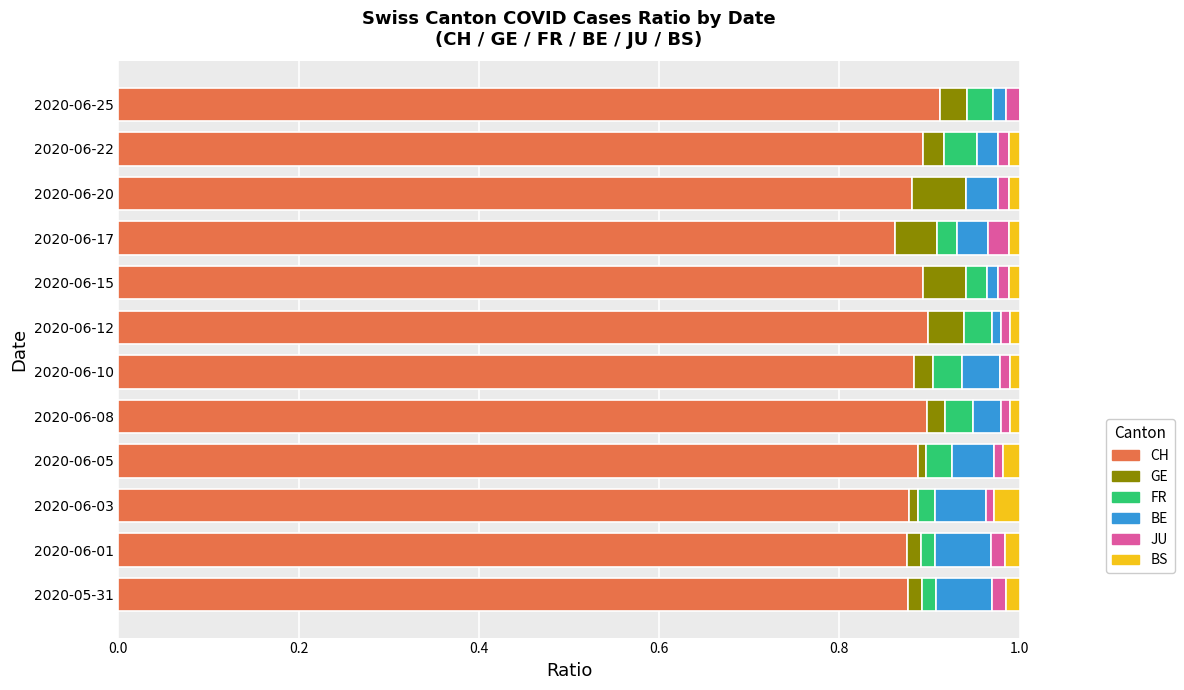

How many data points does each series have?

12